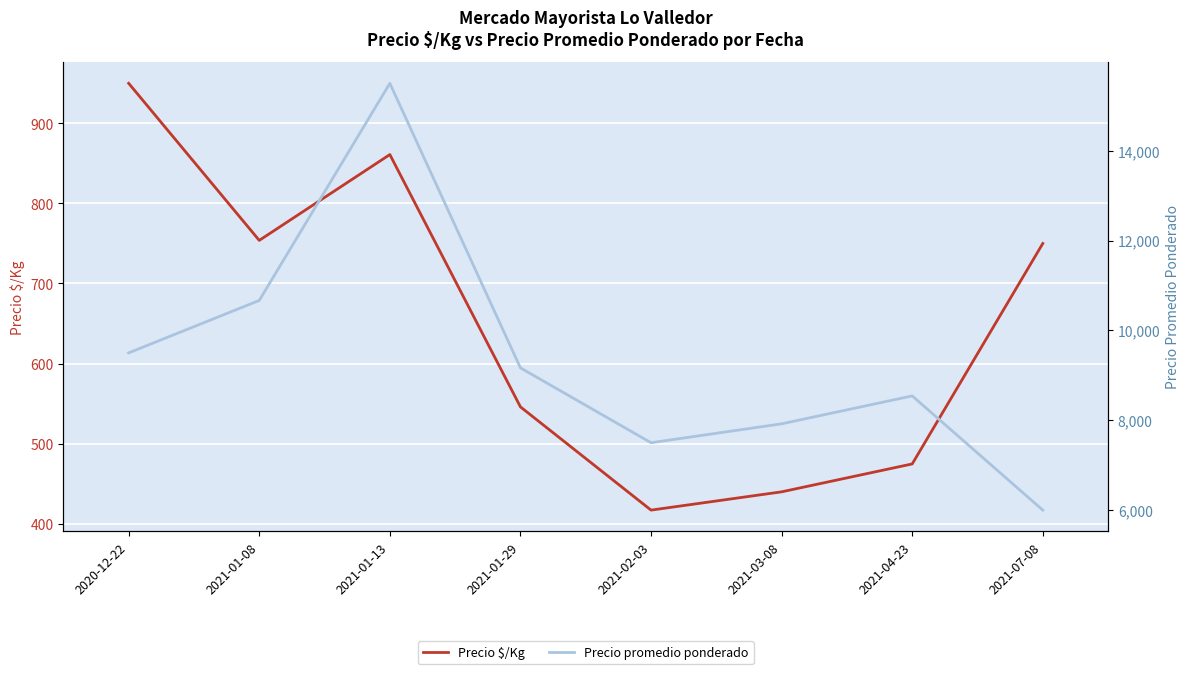

What is the difference between the maximum and minimum values in the Precio promedio ponderado series?

9500.0